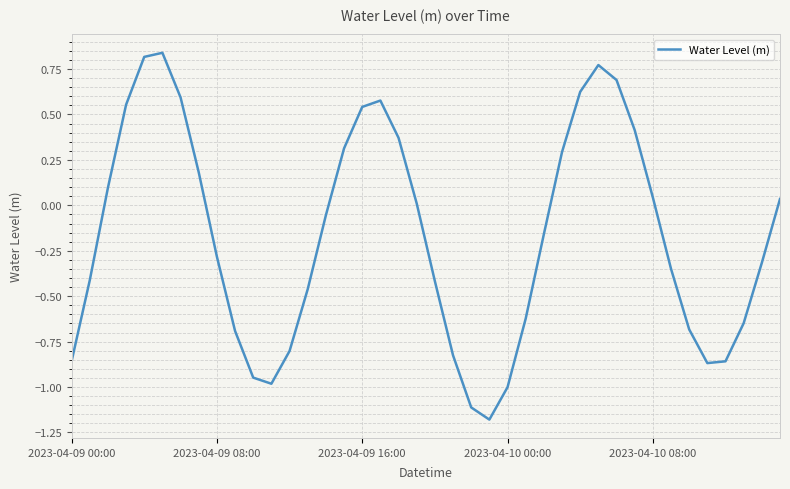

What is the smallest value displayed?

-1.2